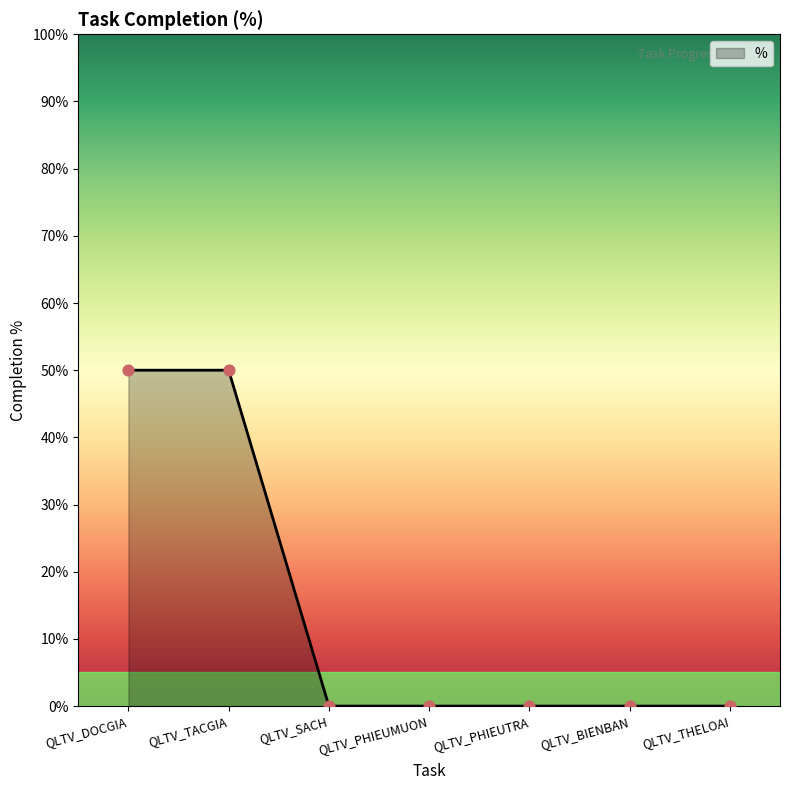

What is the change in value from QLTV_TACGIA to QLTV_THELOAI?

-50